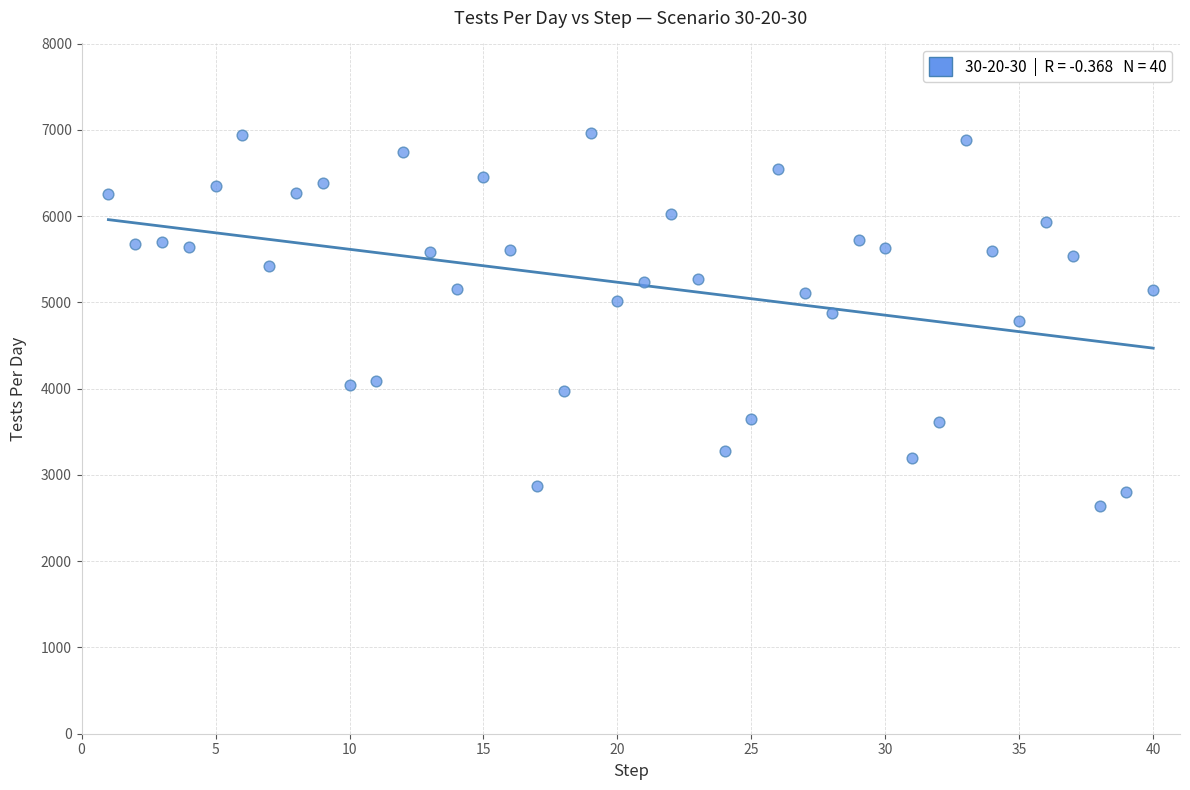

What is the range of X values (max minus min)?

39